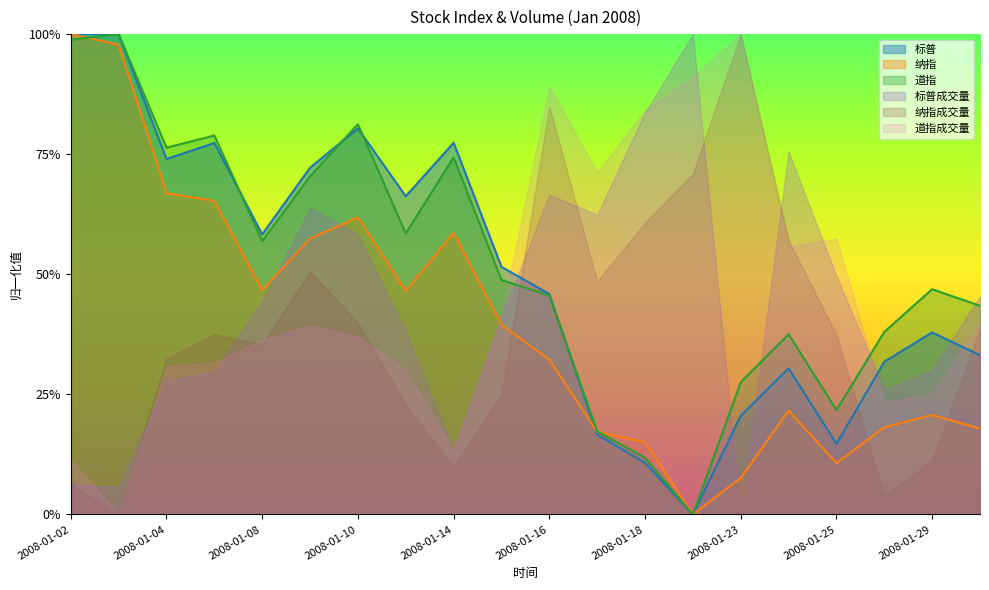

Rank the series by their maximum value, from highest to lowest.

标普, 纳指, 道指